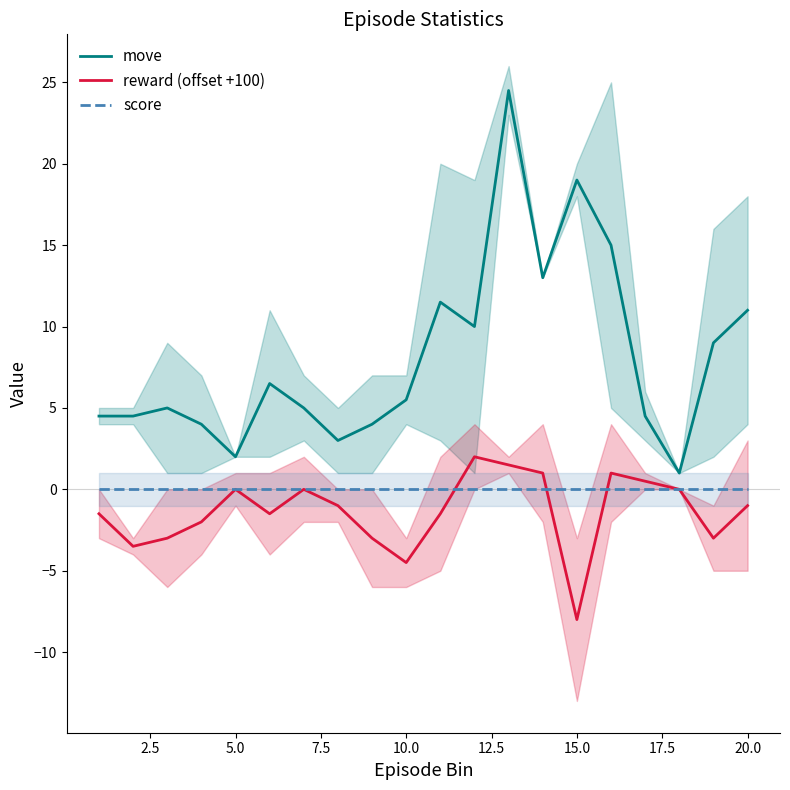

What is the lowest value of the reward (offset +100) series?

-8.0